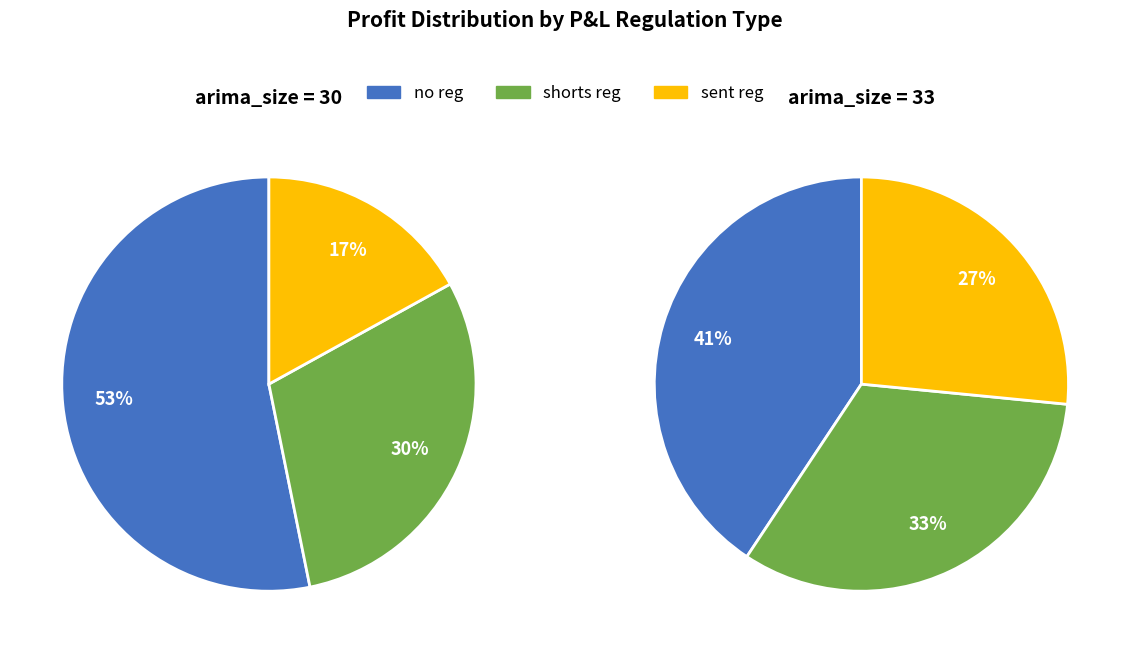

True or false: 30 accounts for 65% of the total.

False